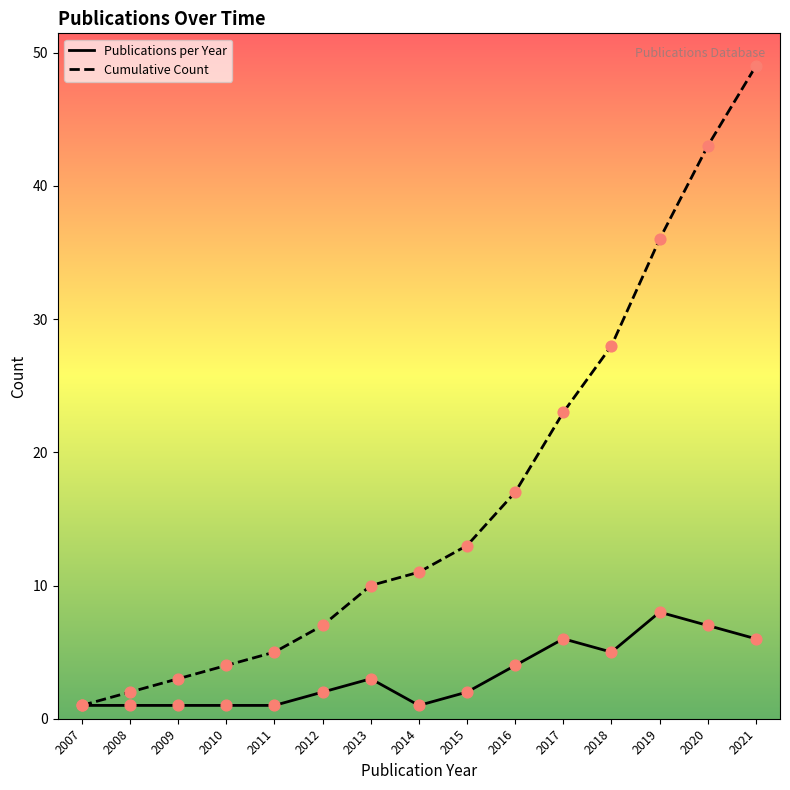

What is the total value across all series at 2014?

12